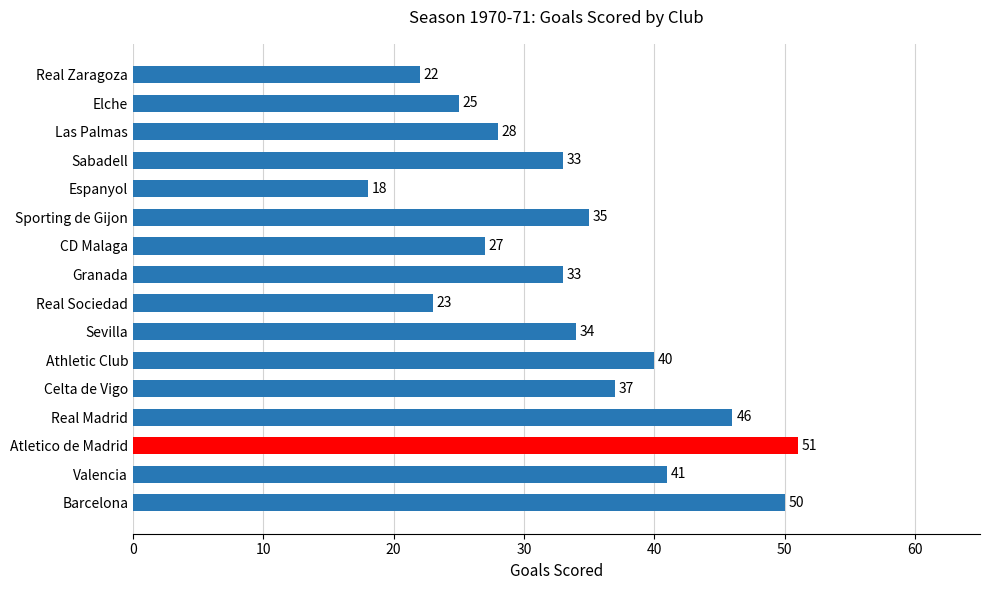

What is the sum of all values?

543